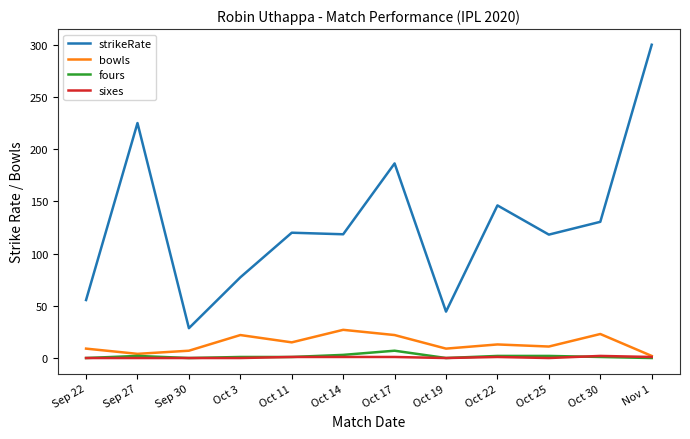

Does the chart have visible grid lines?

No